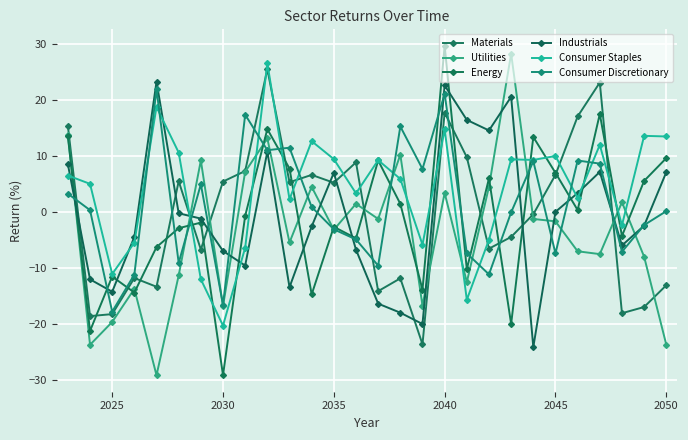

Reading right to left, list all the values displayed in this chart.

Materials: -13.1	-17.0	-18.1	23.2	17.1	6.7	-0.4	-4.4	-6.5	9.8	17.8	-23.6	-11.9	-14.1	8.9	5.2	6.6	5.3	25.5	7.3	5.5	-6.7	5.5	-13.4	-11.8	-18.2	-18.6	15.4
Utilities: -23.7	-8.0	1.8	-7.5	-7.0	-1.7	-1.2	28.3	4.5	-12.5	3.4	-16.7	10.3	-1.2	1.5	-3.2	4.5	-5.4	13.2	7.2	-16.8	9.2	-11.3	-29.2	-13.7	-19.7	-23.7	13.9
Energy: 9.6	5.6	-4.3	17.5	0.4	7.0	13.4	-20.0	6.0	-10.2	29.7	-13.9	1.5	9.2	-4.7	-2.6	-14.7	7.8	14.8	-0.7	-29.2	-1.9	-2.9	-6.3	-14.4	-11.5	-21.3	13.6
Industrials: 7.1	-2.4	-6.0	7.2	3.4	0.0	-24.2	20.6	14.6	16.5	22.7	-20.0	-18.0	-16.4	-6.7	7.0	-2.6	-13.4	10.8	-9.6	-7.0	-1.2	-0.2	23.3	-4.4	-14.2	-12.0	8.6
Consumer Staples: 13.5	13.6	-2.3	12.0	2.5	10.0	9.3	9.4	-4.9	-15.7	14.8	-5.8	5.9	9.3	3.4	9.5	12.7	2.3	26.6	-6.4	-20.3	-12.0	10.6	18.8	-5.5	-11.1	5.0	6.5
Consumer Discretionary: 0.2	-2.3	-7.1	8.7	9.2	-7.4	9.1	-0.0	-11.1	-7.4	21.1	7.7	15.3	-9.6	-4.9	-3.1	0.9	11.5	11.1	17.4	-16.6	5.0	-9.1	21.9	-11.2	-17.8	0.3	3.3